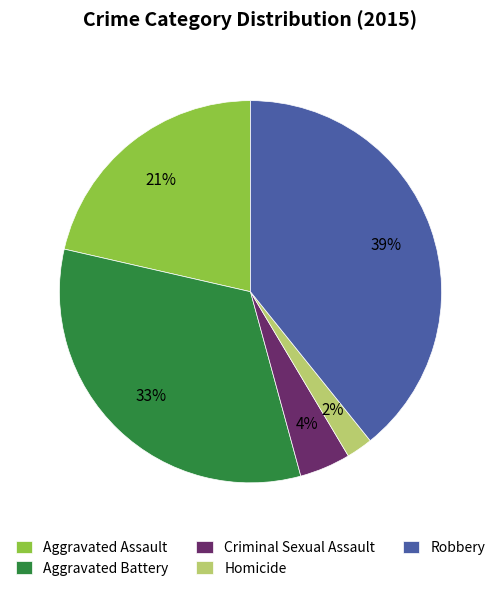

To the nearest percent, what portion does Robbery represent?

39%